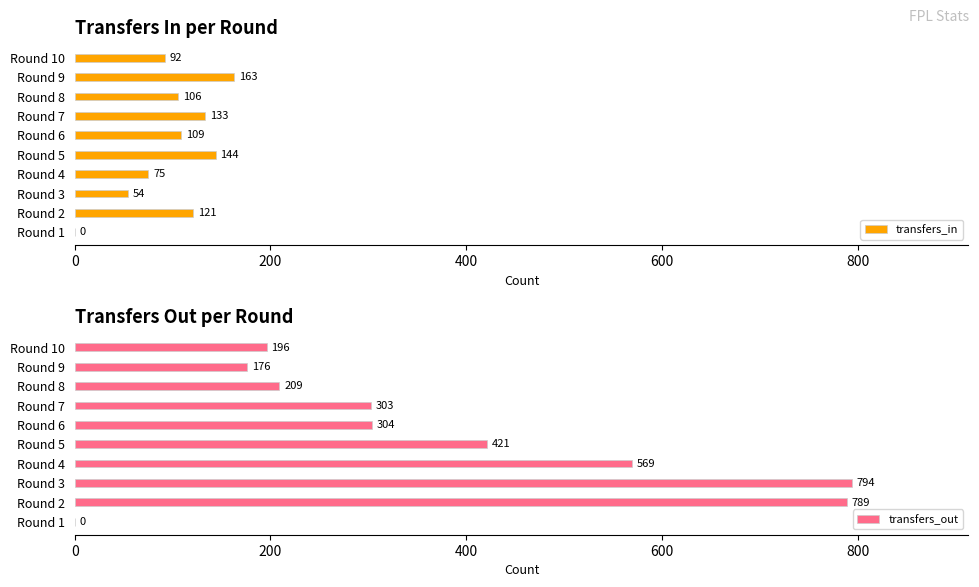

Where is transfers_in nearest to the value 81?

Round 4